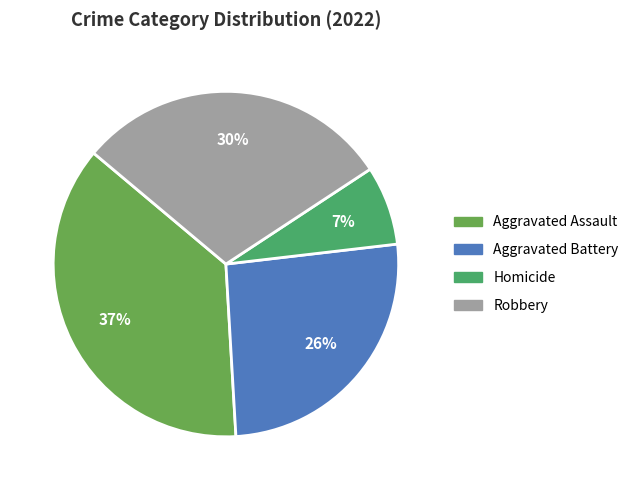

To the nearest percent, what is the average slice percentage?

25%